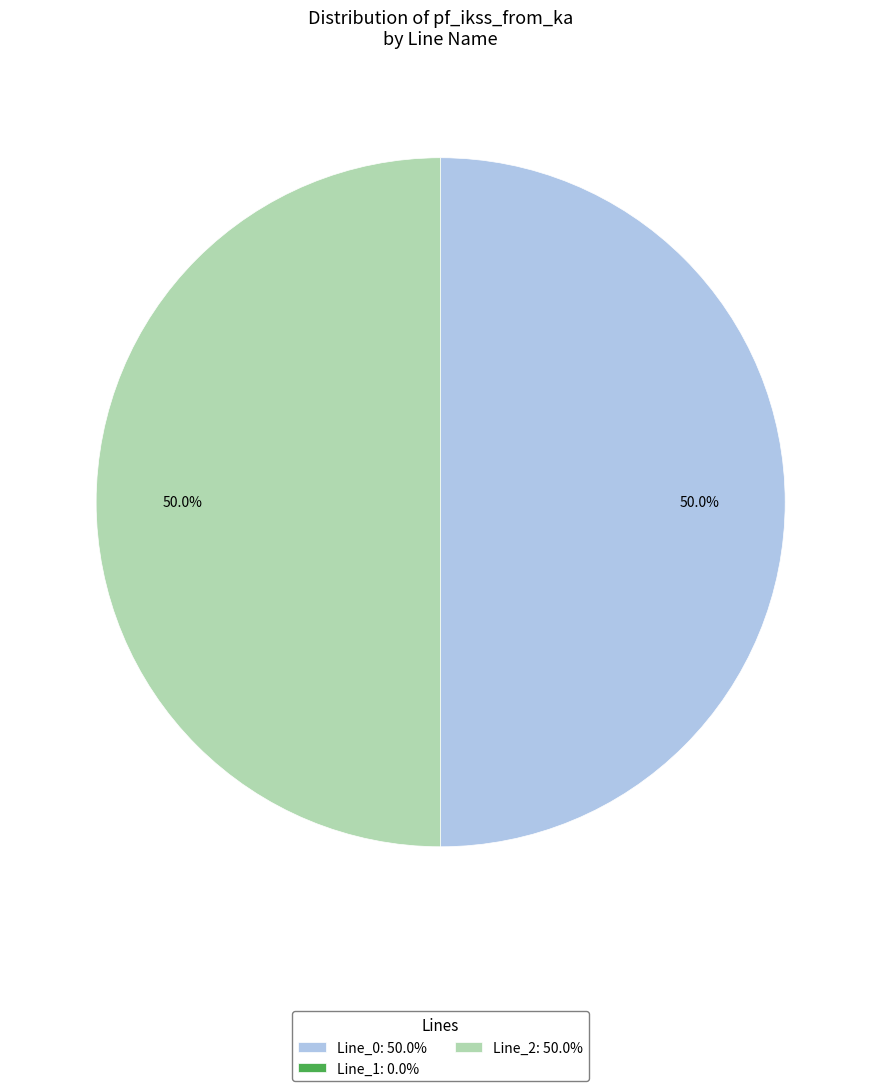

Do Line_2: 50.0% and Line_0: 50.0% together represent more than half of the pie?

Yes